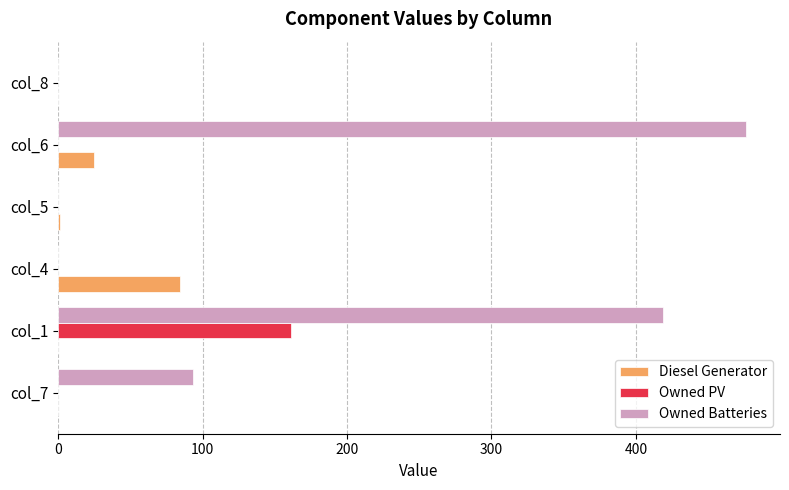

Between col_4 and col_6, which series saw the biggest shift?

Owned Batteries